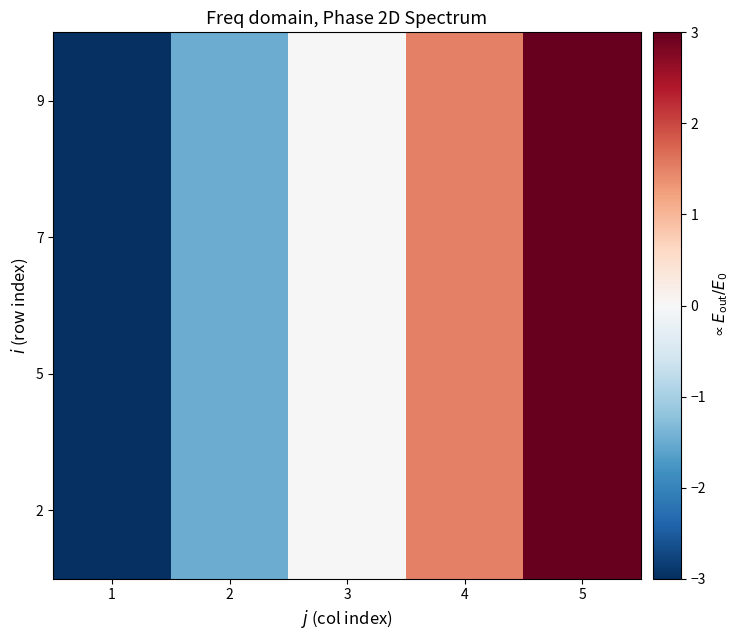

Reading left to right, what are all the values shown in this chart?

2: 1=-3.0	2=-1.5	3=0.0	4=1.5	5=3.0
5: 1=-3.0	2=-1.5	3=0.0	4=1.5	5=3.0
7: 1=-3.0	2=-1.5	3=0.0	4=1.5	5=3.0
9: 1=-3.0	2=-1.5	3=0.0	4=1.5	5=3.0